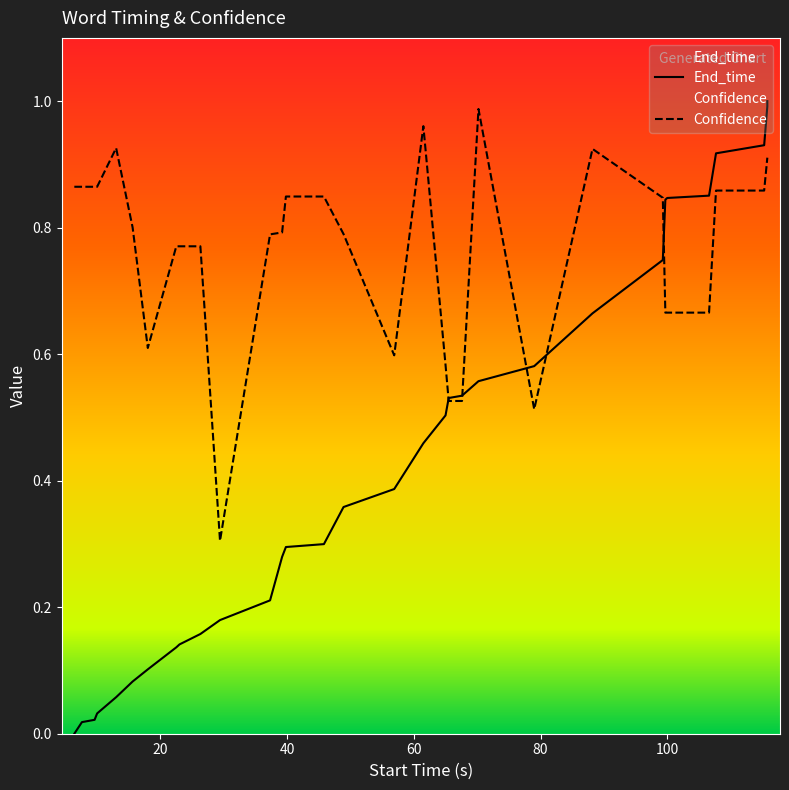

True or false: End_time and Confidence intersect in this chart.

True